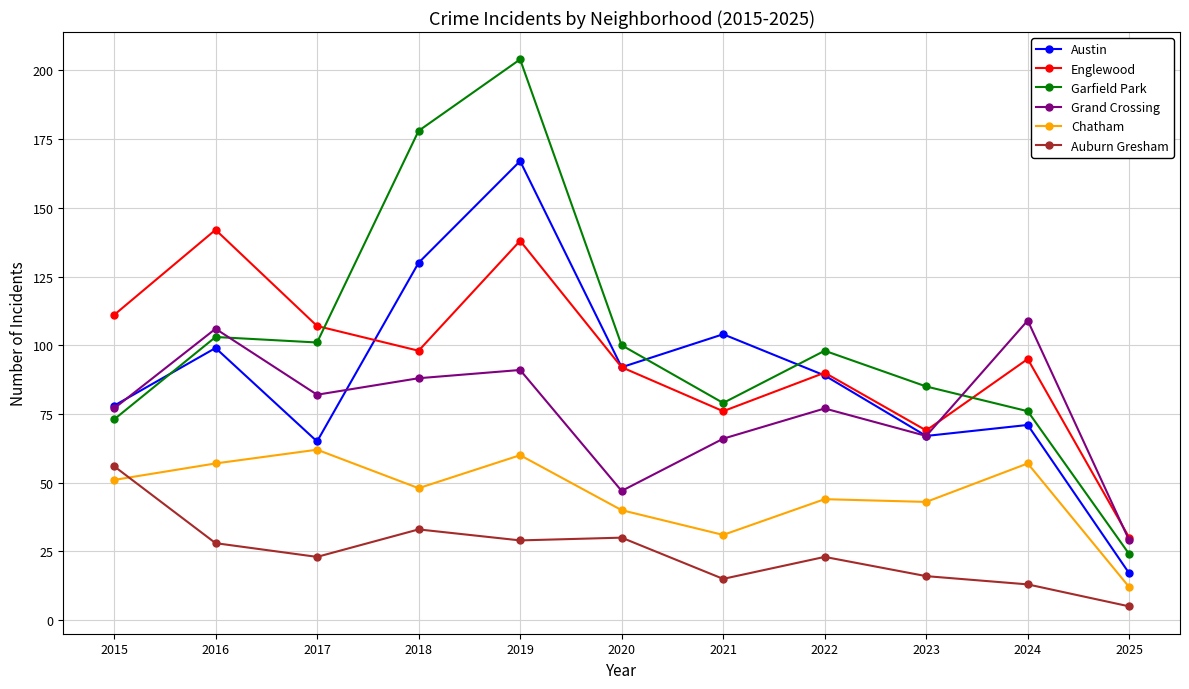

True or false: Austin has more than 1 interior local peaks.

True